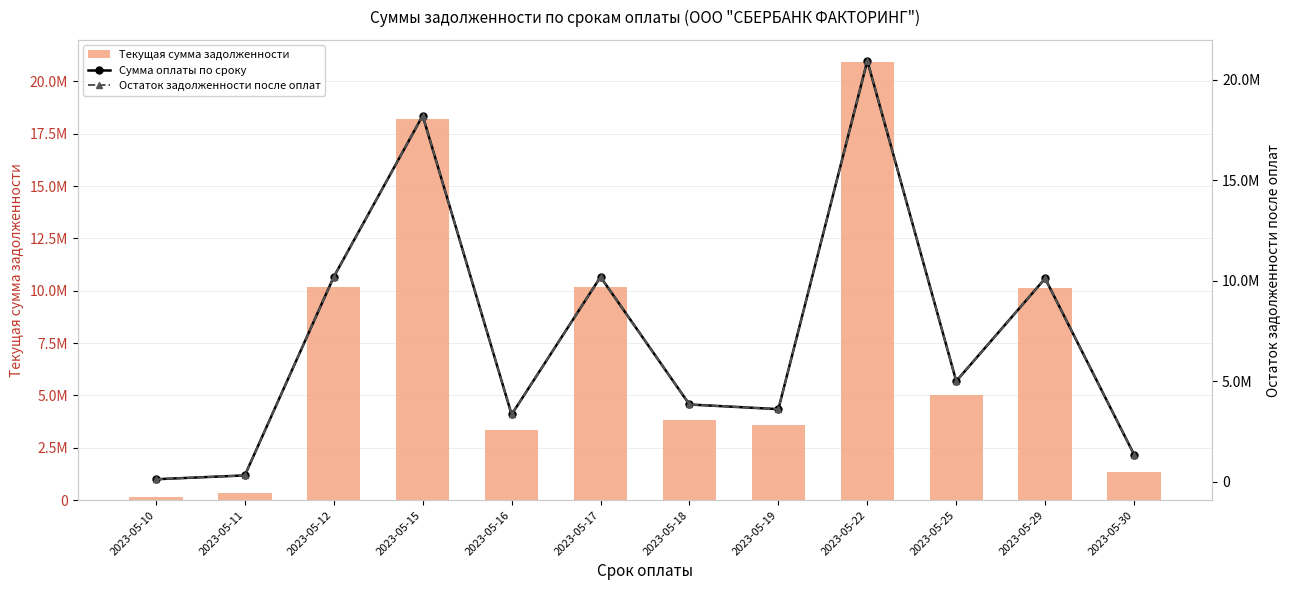

At which label is Сумма оплаты по сроку closest to 10533102?

2023-05-12